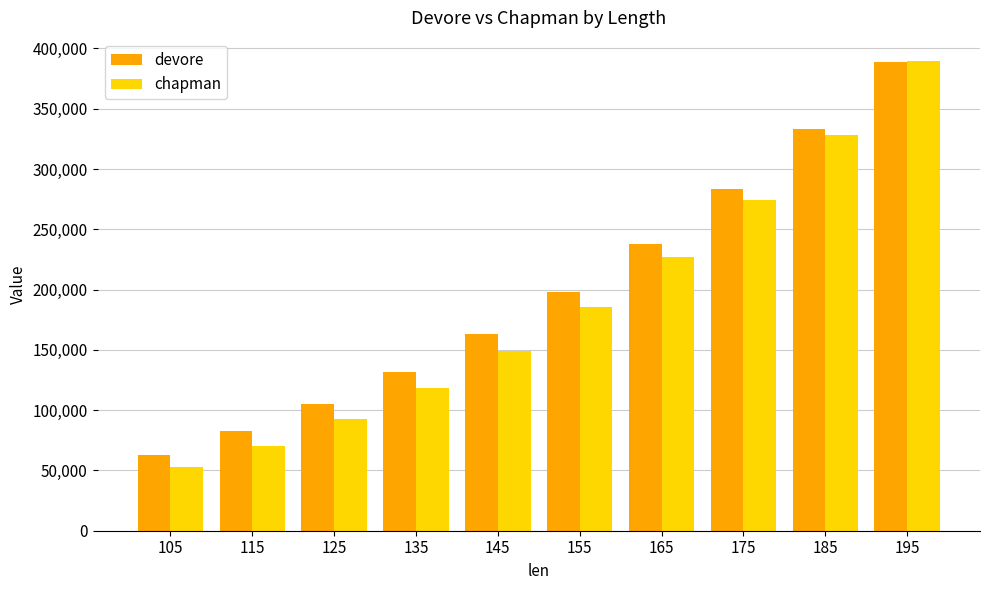

At how many categories does at least one series exceed 164688?

5